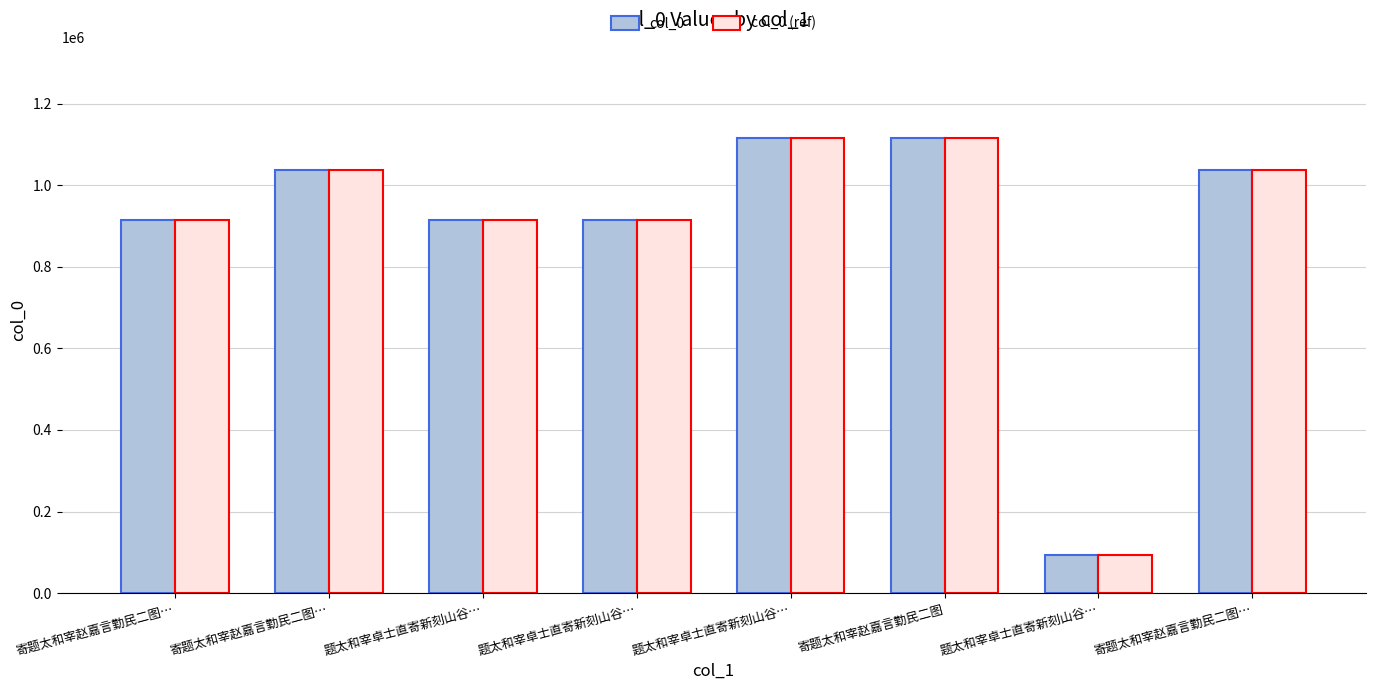

What are all the series names shown in the legend?

col_0, col_0 (ref)